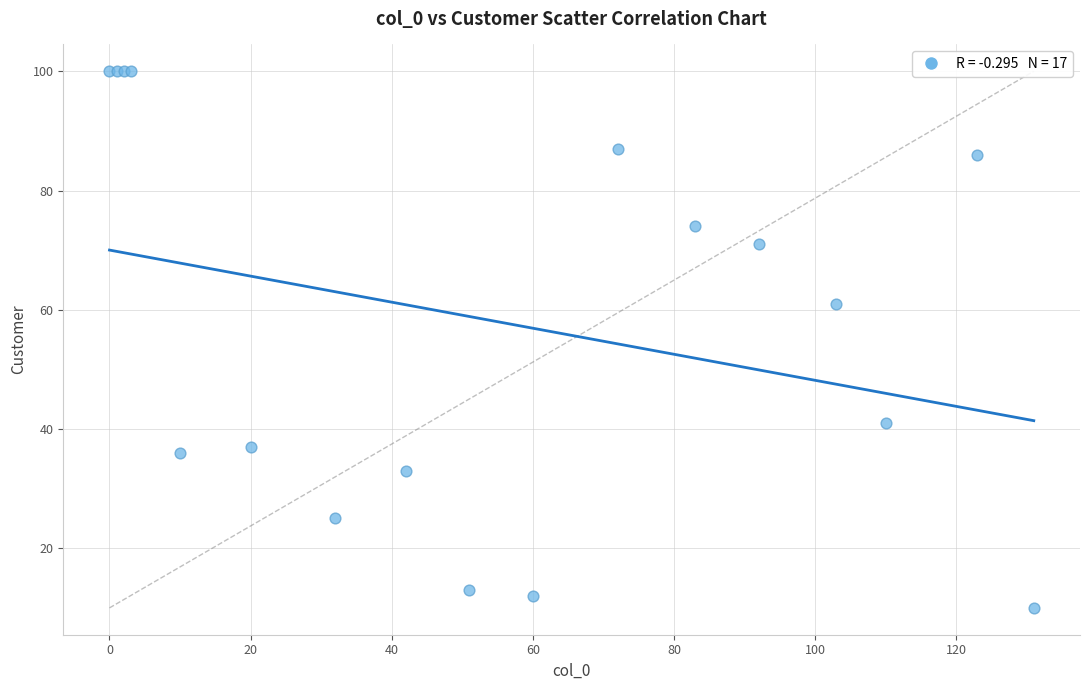

What Y value in the scatter plot is closest to 55?

61